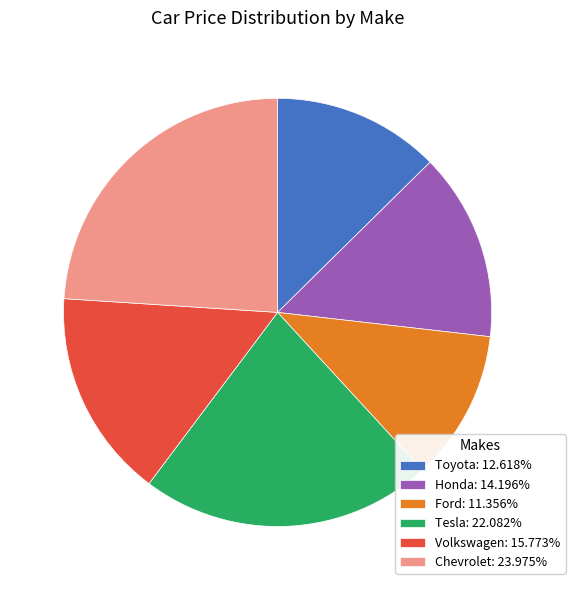

Rank the categories by value from highest to lowest.

Chevrolet, Tesla, Volkswagen, Honda, Toyota, Ford